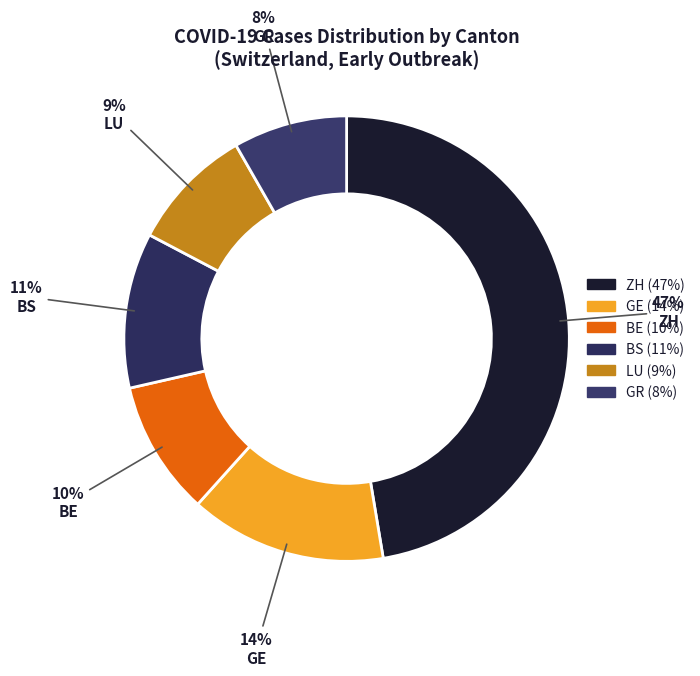

Rank the categories by value from highest to lowest.

ZH, GE, BS, BE, LU, GR